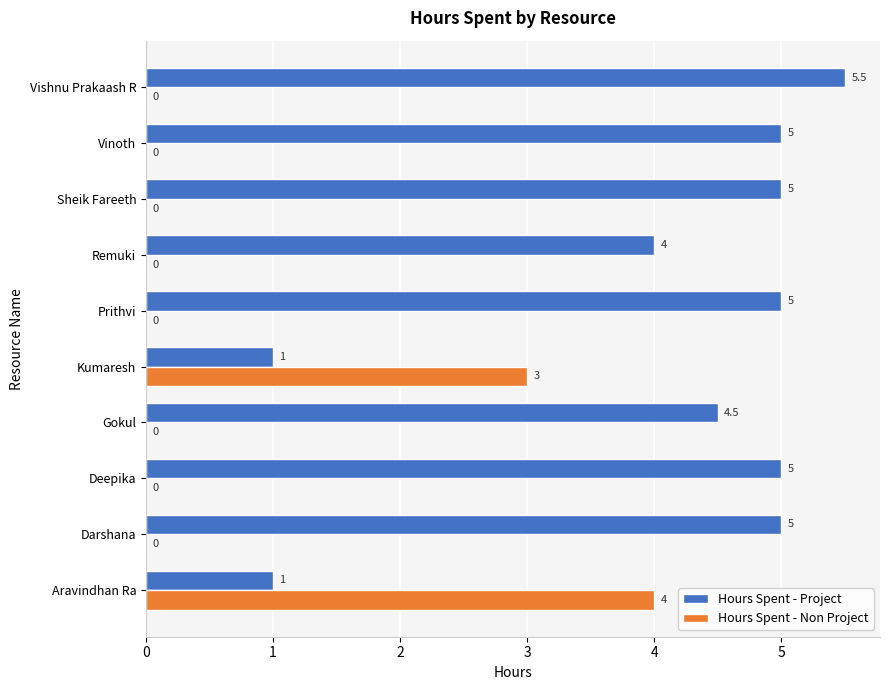

Read the Hours Spent - Project value at Aravindhan Ra.

1.0